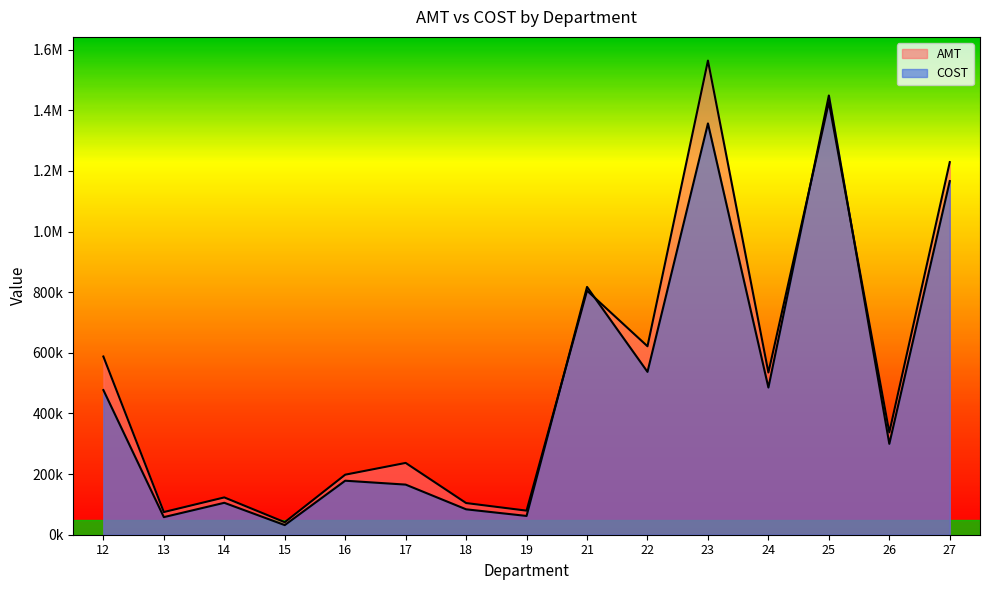

At 24, list the series in order from smallest to largest.

COST, AMT